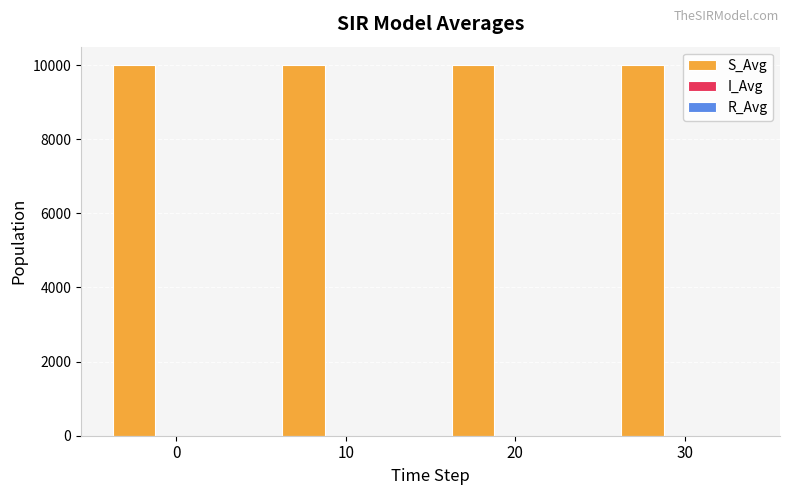

Which series has the largest total across all categories?

S_Avg